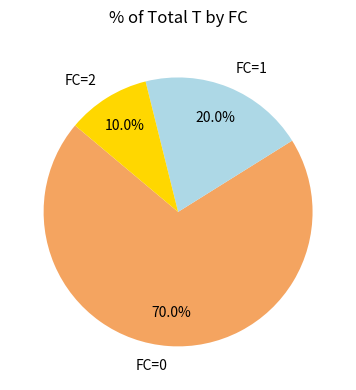

Between FC=2 and FC=1, which is larger?

FC=1